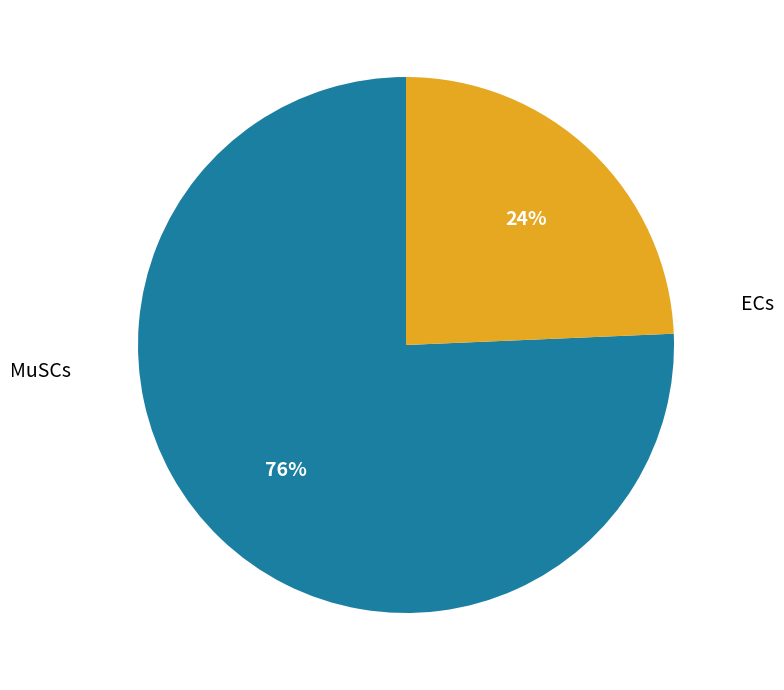

To the nearest percent, what is the average slice percentage?

50%